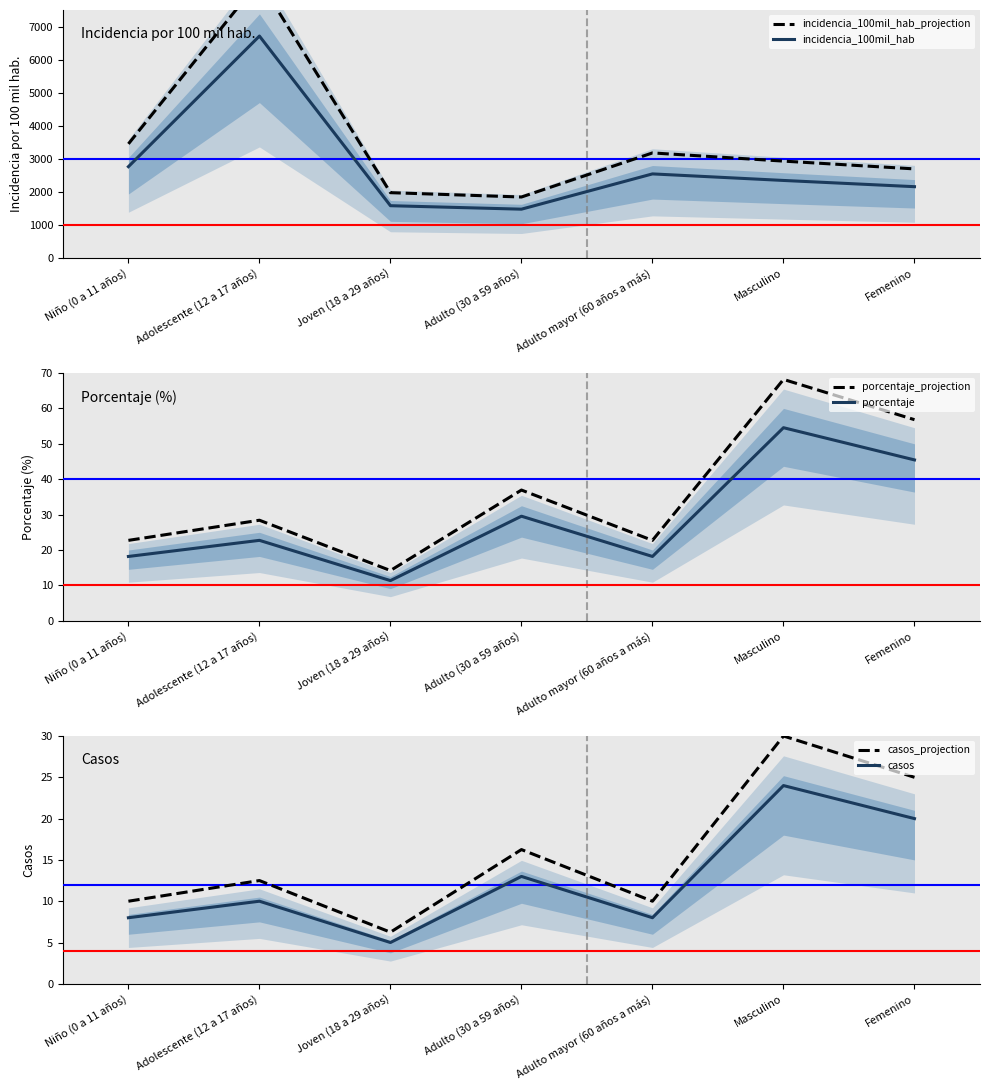

The porcentaje series shows 45.5 at Femenino. True or false?

True